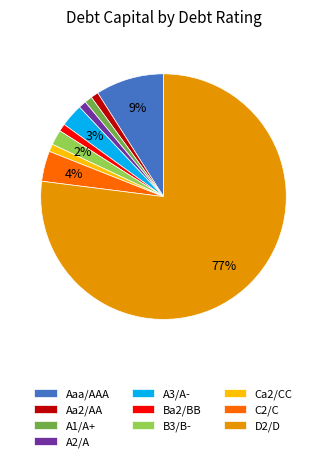

Does D2/D represent more than half of the total?

Yes